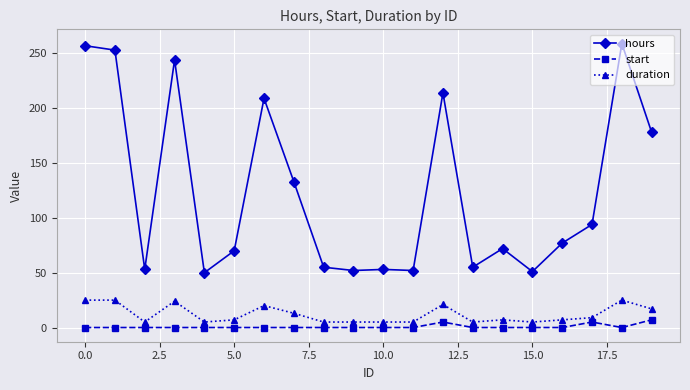

Rank the series by their maximum value, from highest to lowest.

hours, duration, start